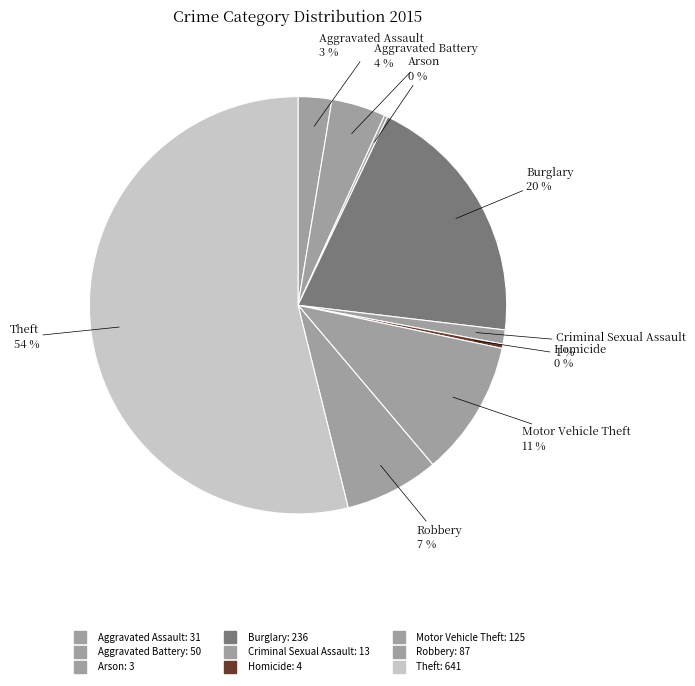

Between Criminal Sexual Assault and Arson, which is larger?

Criminal Sexual Assault